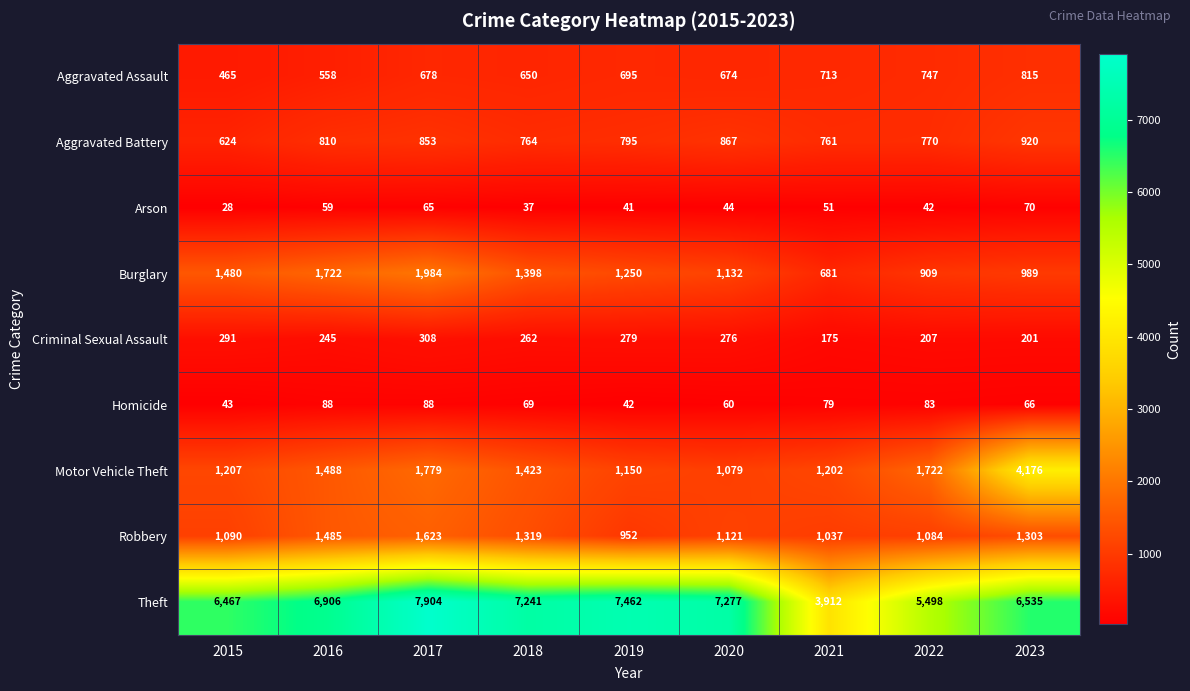

What is the difference between the Arson values at 2019 and 2020?

3